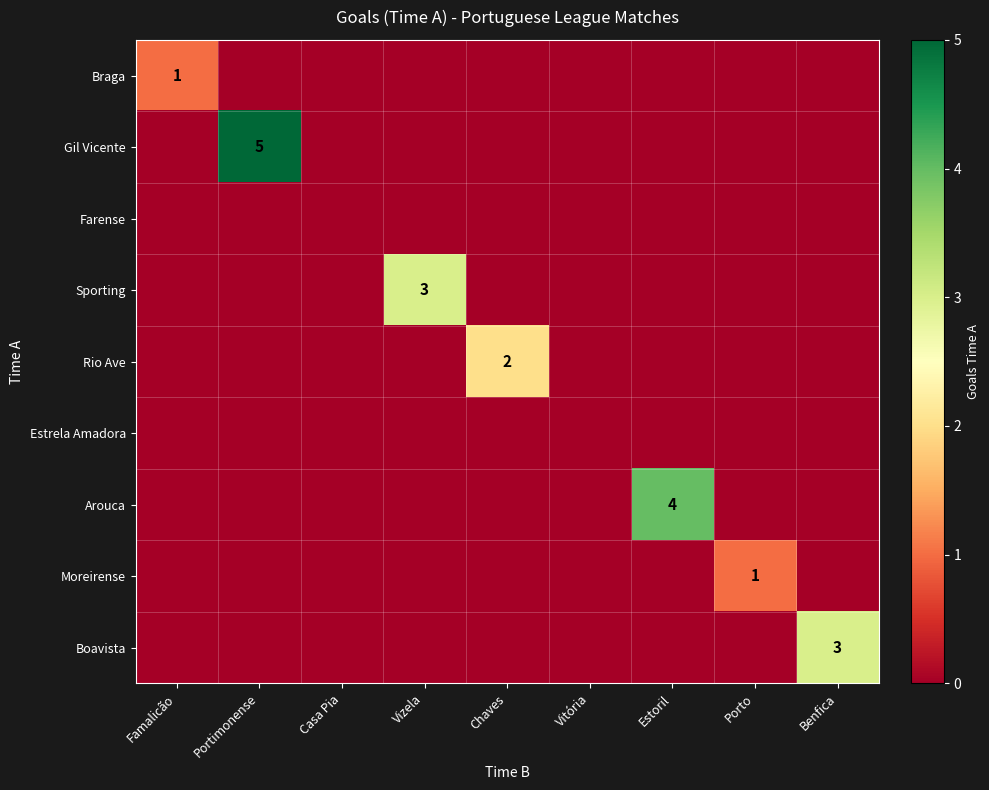

The Arouca series shows 6 at Estoril. True or false?

False